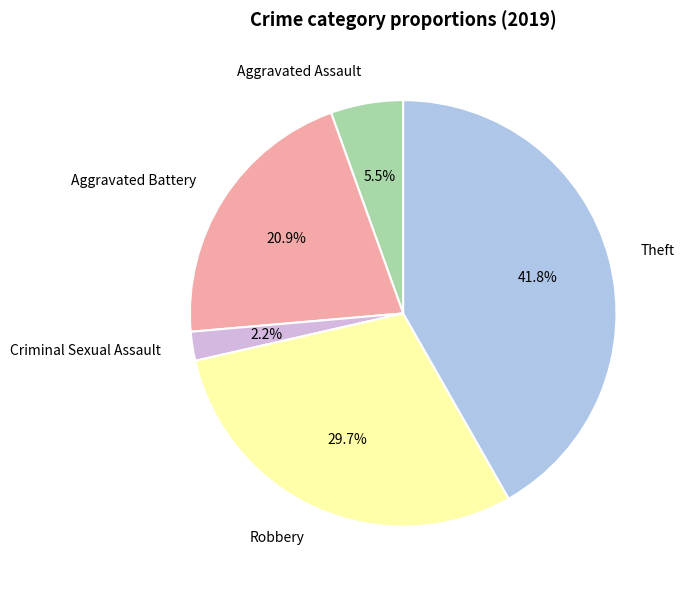

What percentage is the Robbery slice, to the nearest percent?

30%